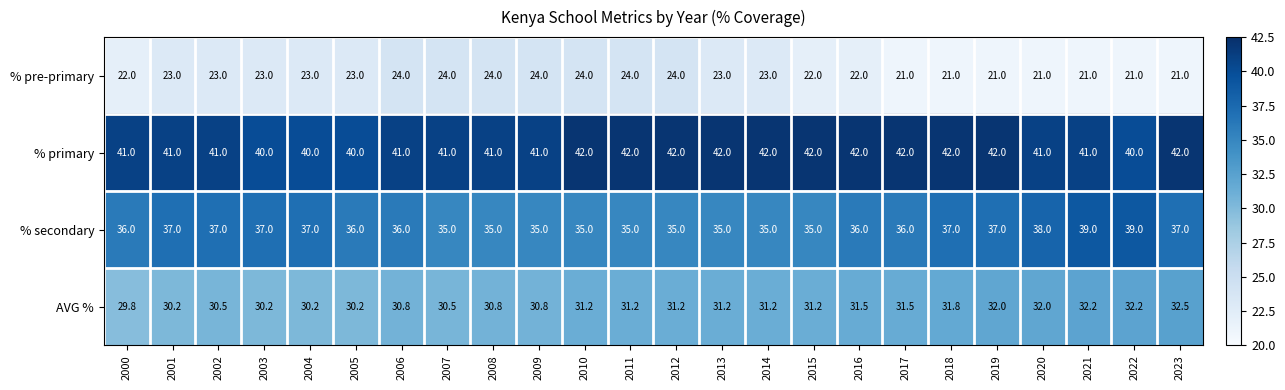

How many % primary values are between 41 and 42?

20